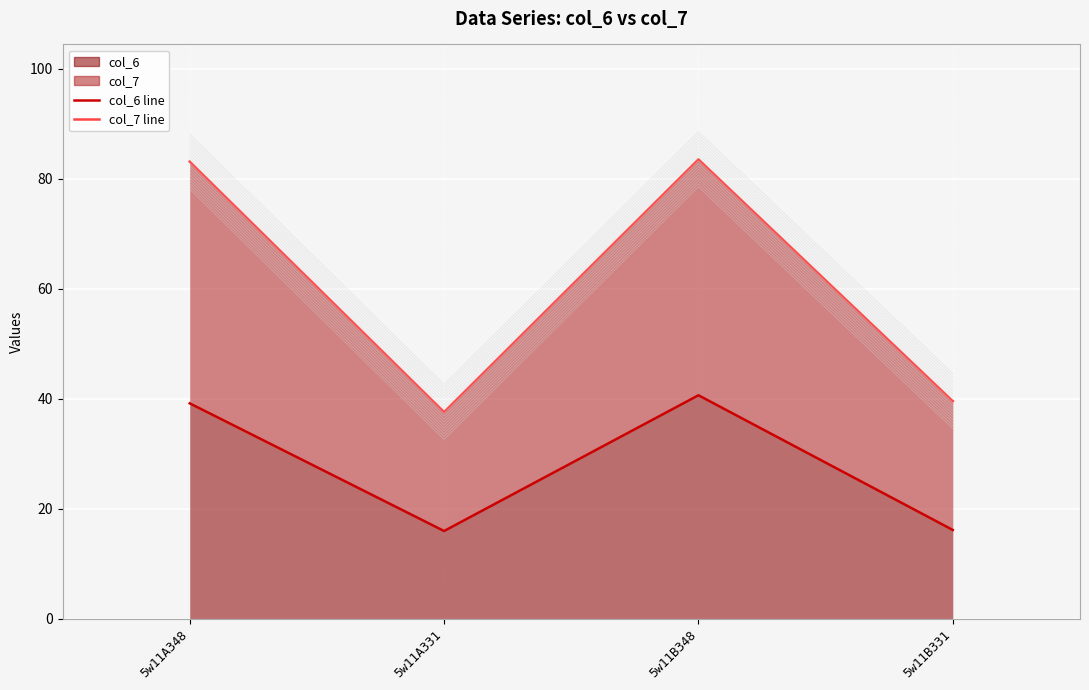

What is the difference between the col_6 line values at 5w11B331 and 5w11B348?

24.5